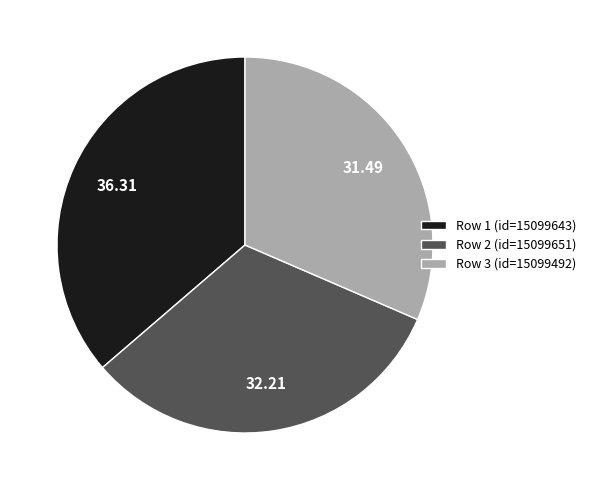

Approximately how many times larger is the value at Row 3 (id=15099492) compared to Row 1 (id=15099643)?

0.9